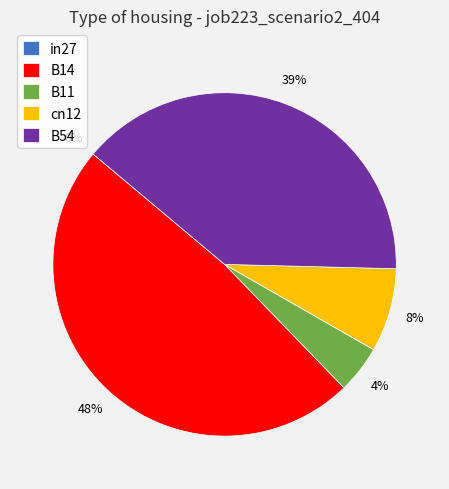

How many segments does this pie chart have?

5